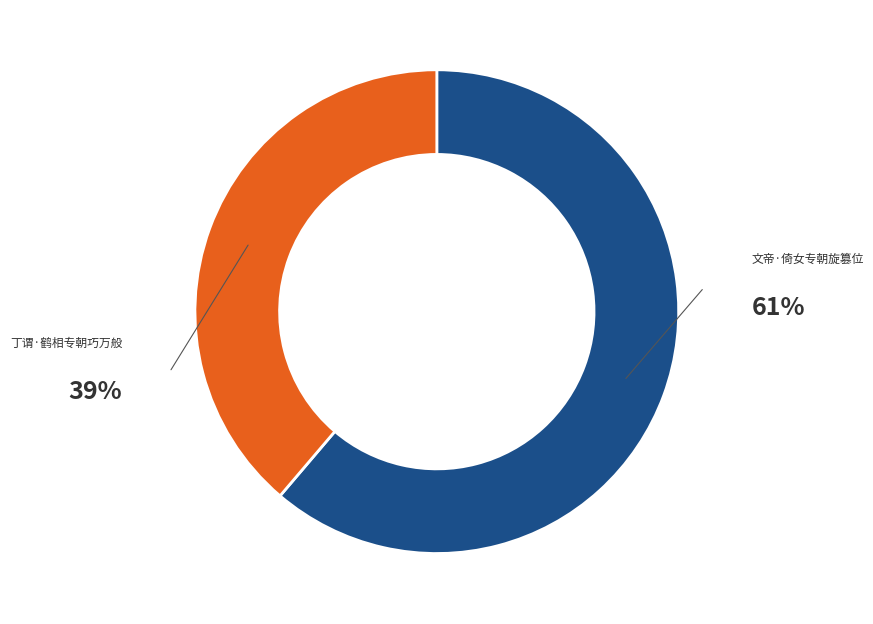

To the nearest percent, what is the difference between the 文帝·倚女专朝旋篡位 and 丁谓·鹤相专朝巧万般 slice percentages?

22%